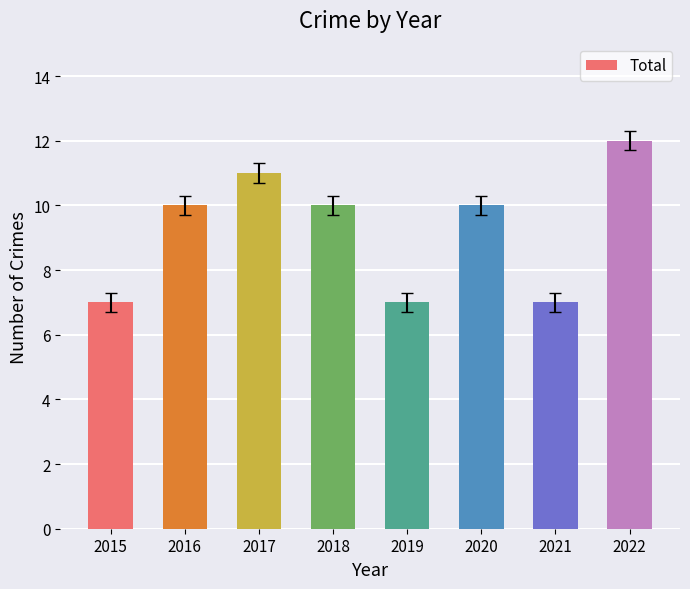

Read the value at 2020.

10